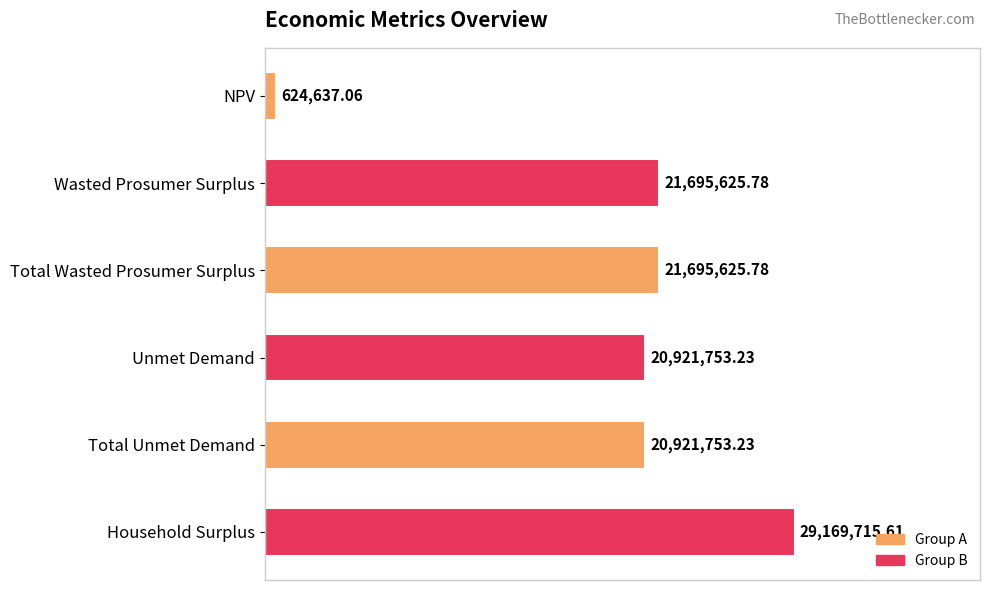

Does the chart contain any negative values?

No